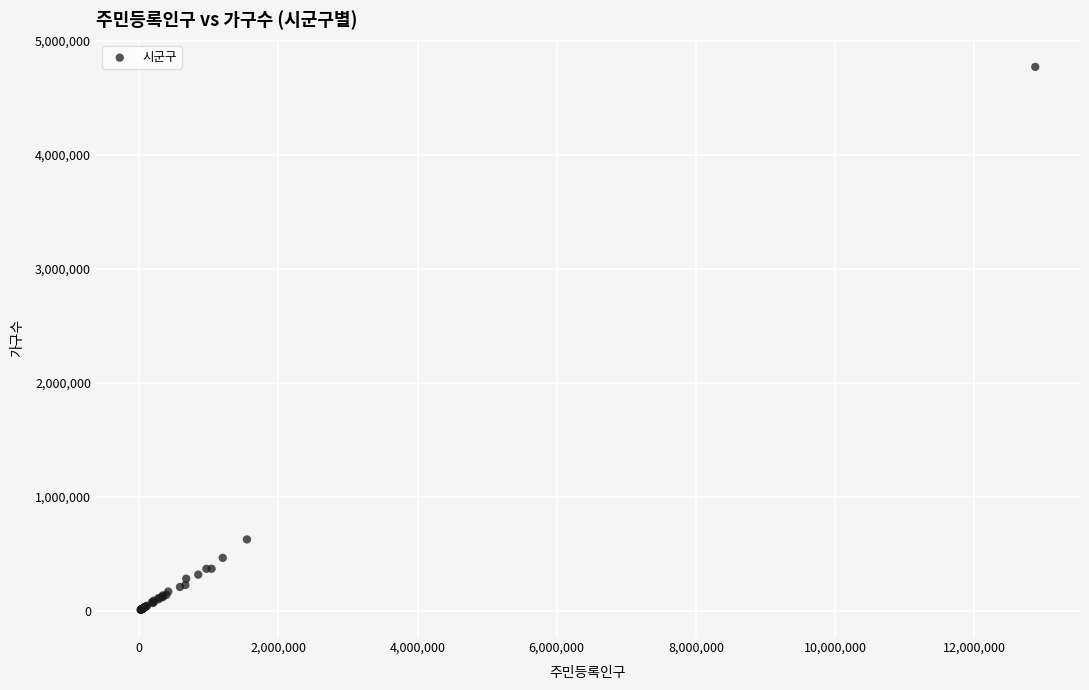

What Y value in the scatter plot is closest to 2391303?

627054